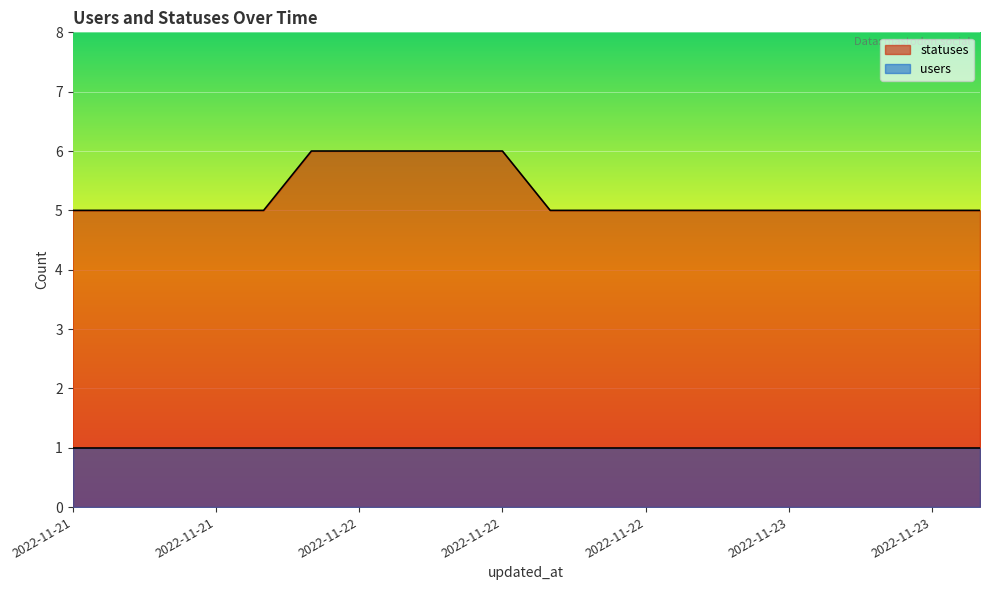

True or false: the data shows 5 at 2022-11-21 21:21.

True